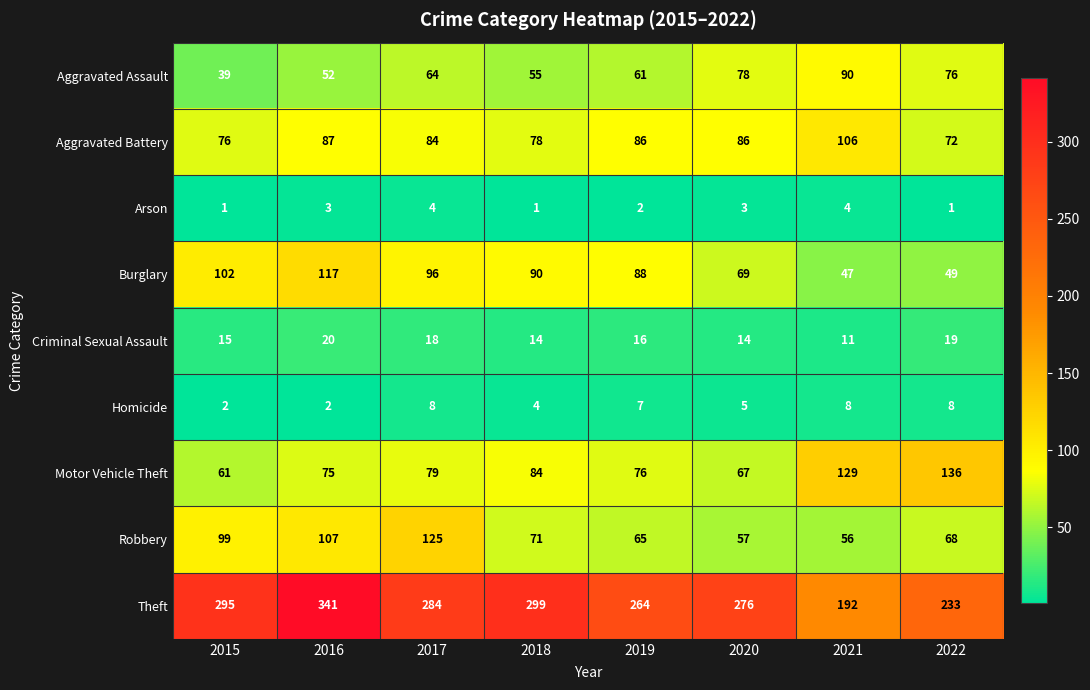

Is it true that Robbery equals 189 at 2016?

False